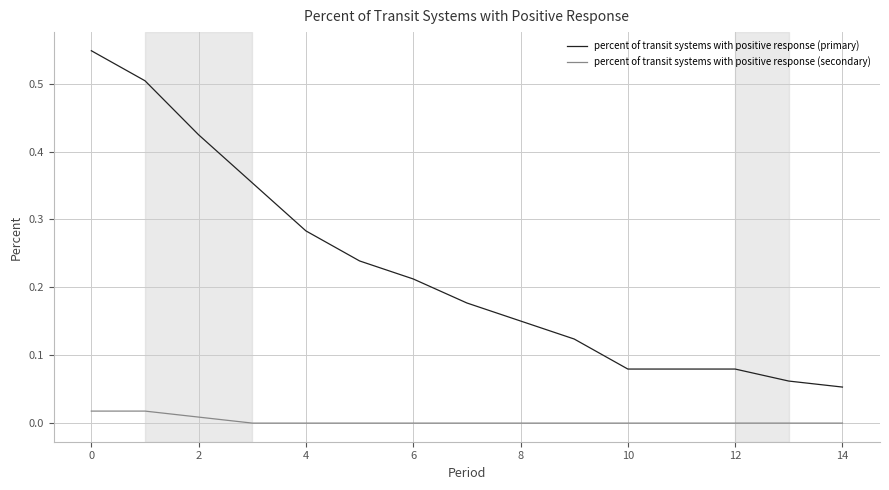

Rank the series by their average value, from highest to lowest.

percent of transit systems with positive response (primary), percent of transit systems with positive response (secondary)